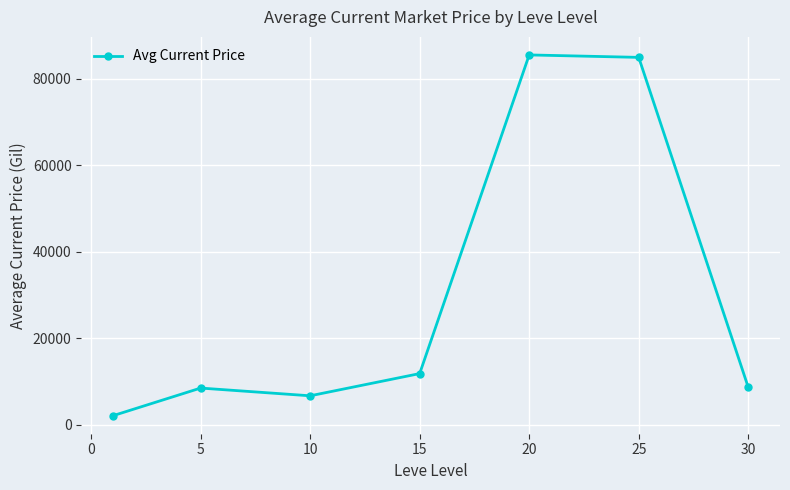

What is the smallest value displayed?

2123.7